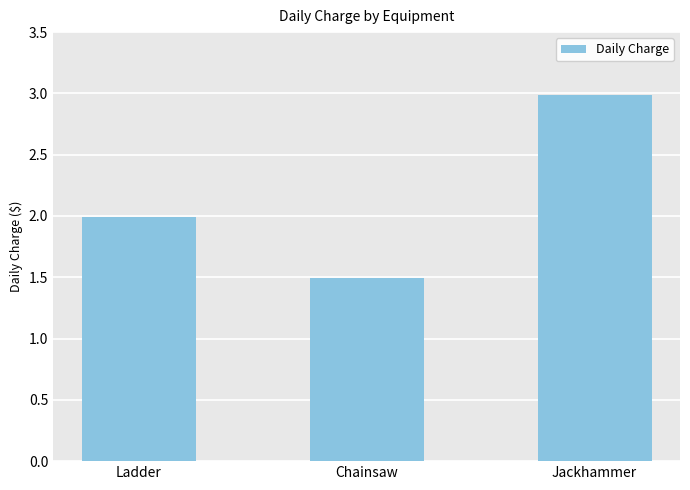

What is the sum of all values?

6.5